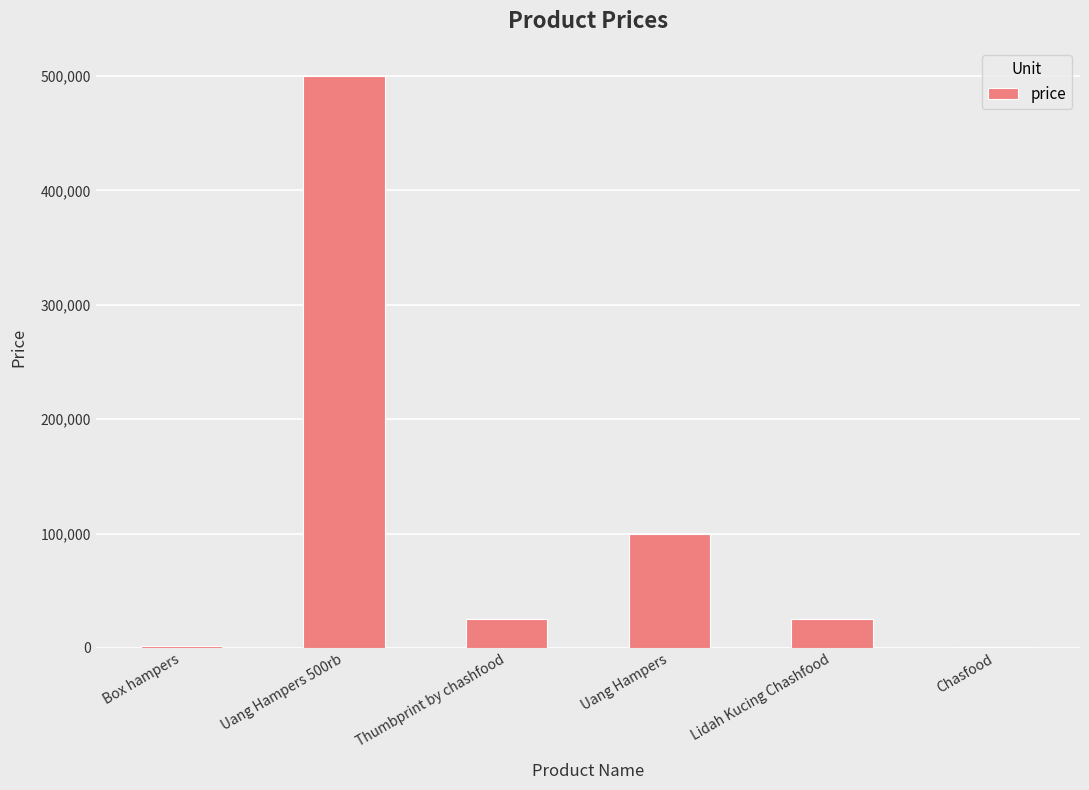

Is it true that the value at Box hampers is 1567?

True